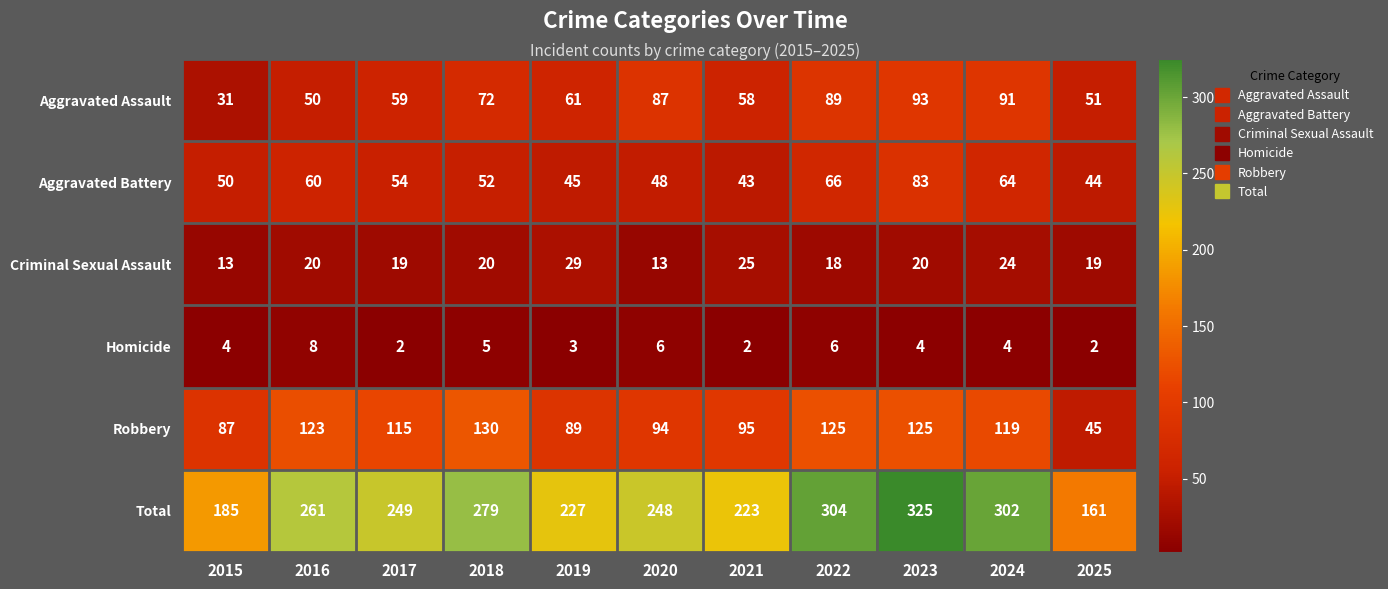

What is the smallest value displayed?

2